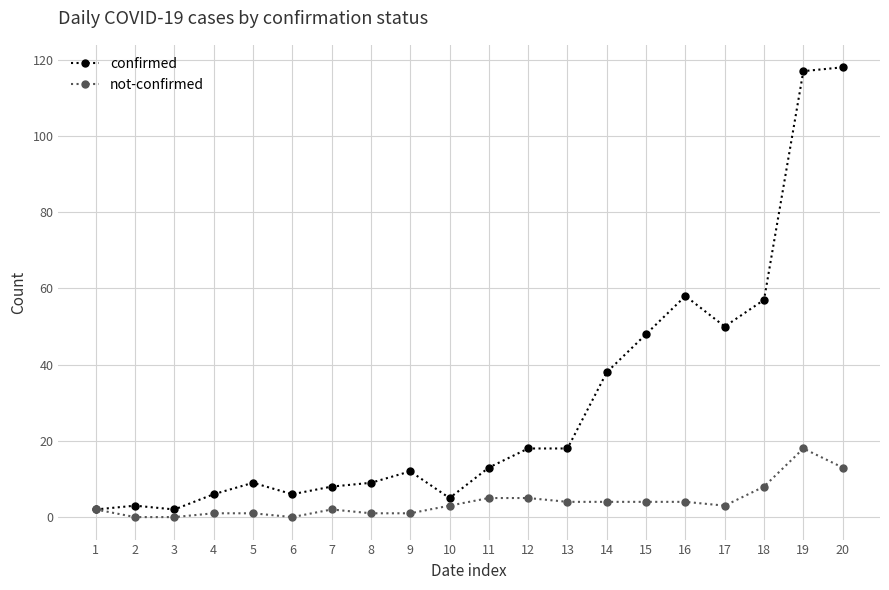

Which category has the highest value in the not-confirmed series?

19